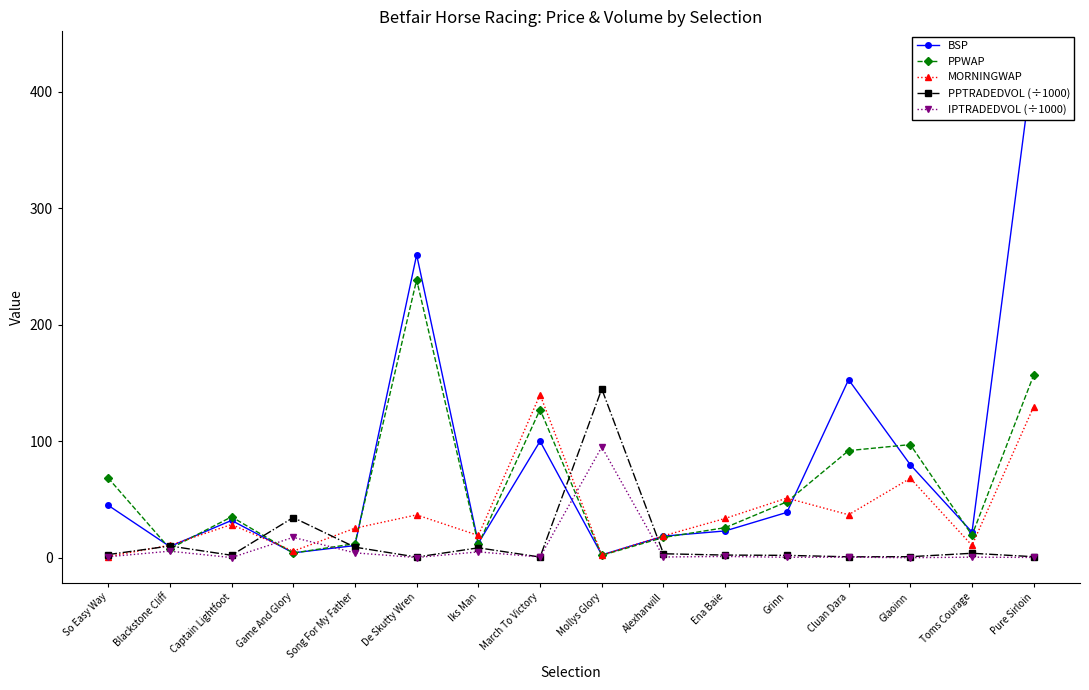

List the series in order of their peak value, lowest first.

IPTRADEDVOL (÷1000), MORNINGWAP, PPTRADEDVOL (÷1000), PPWAP, BSP